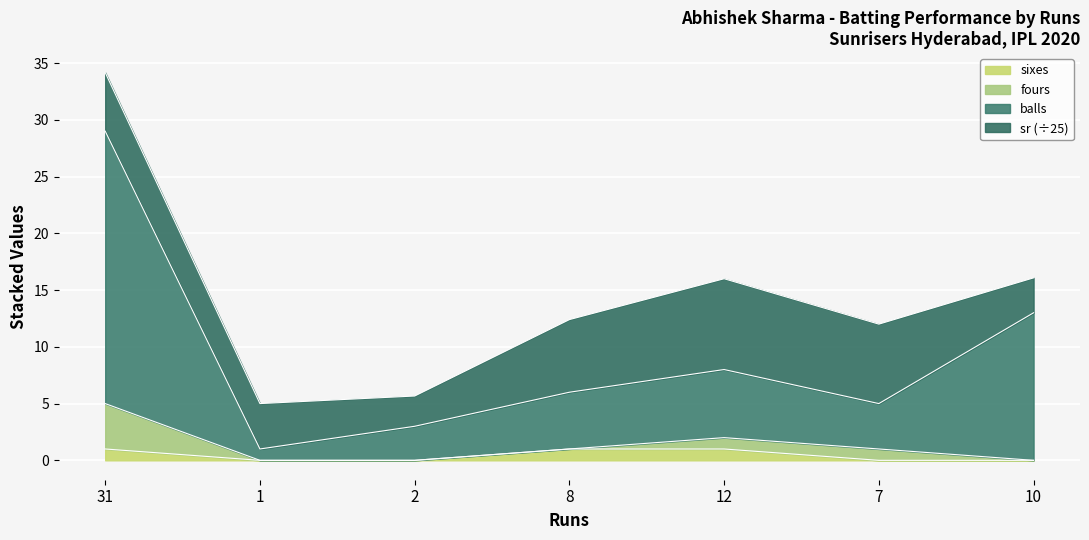

Rank the categories by sixes value from lowest to highest.

1, 2, 7, 10, 31, 8, 12